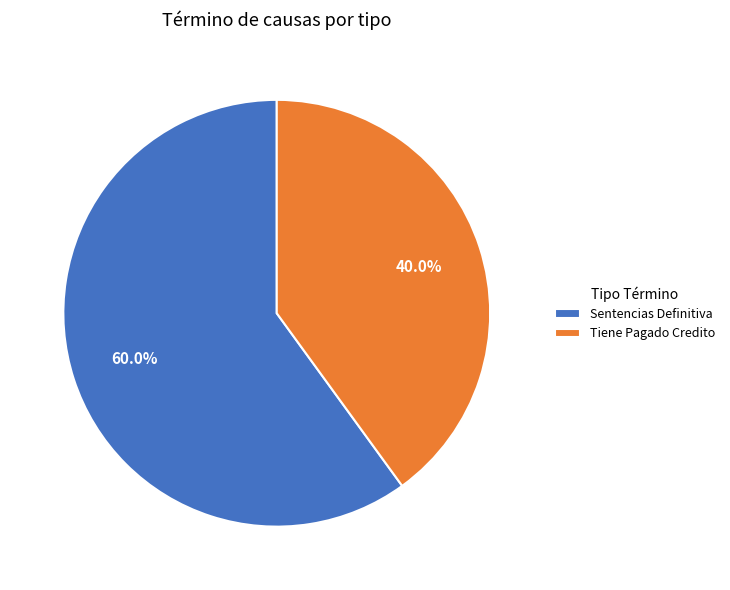

To the nearest percent, what is the difference between the largest and smallest slice percentages?

20%